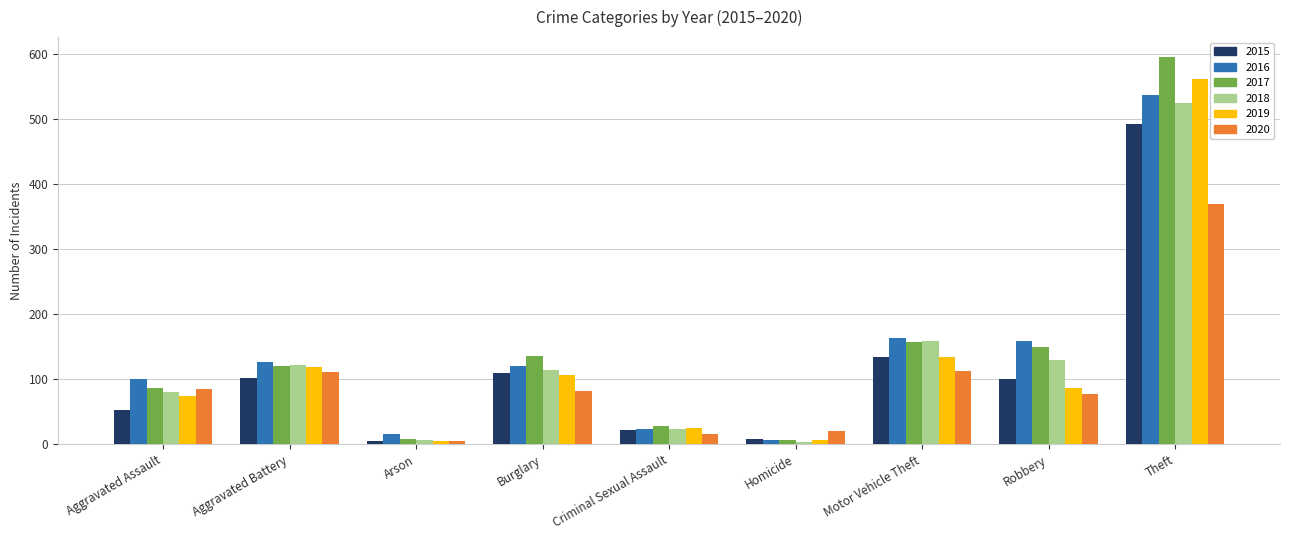

What is the difference between the maximum and minimum values in the 2020 series?

365